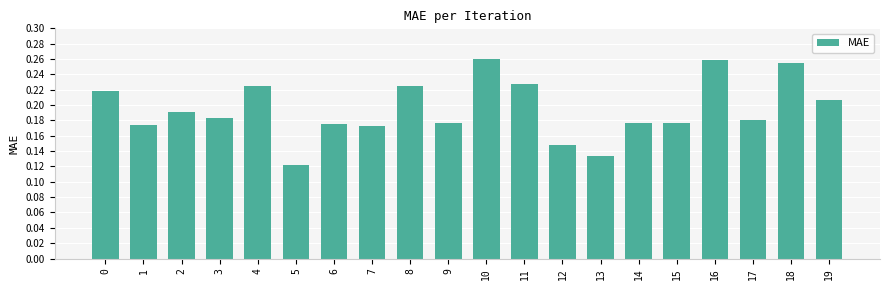

Which has a higher value, 19 or 4?

4